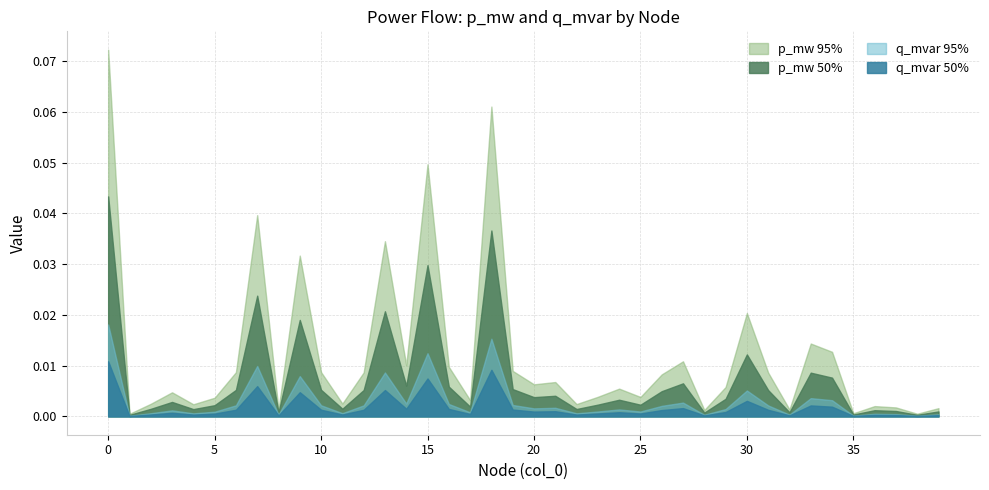

At which label is p_mw closest to 0?

1